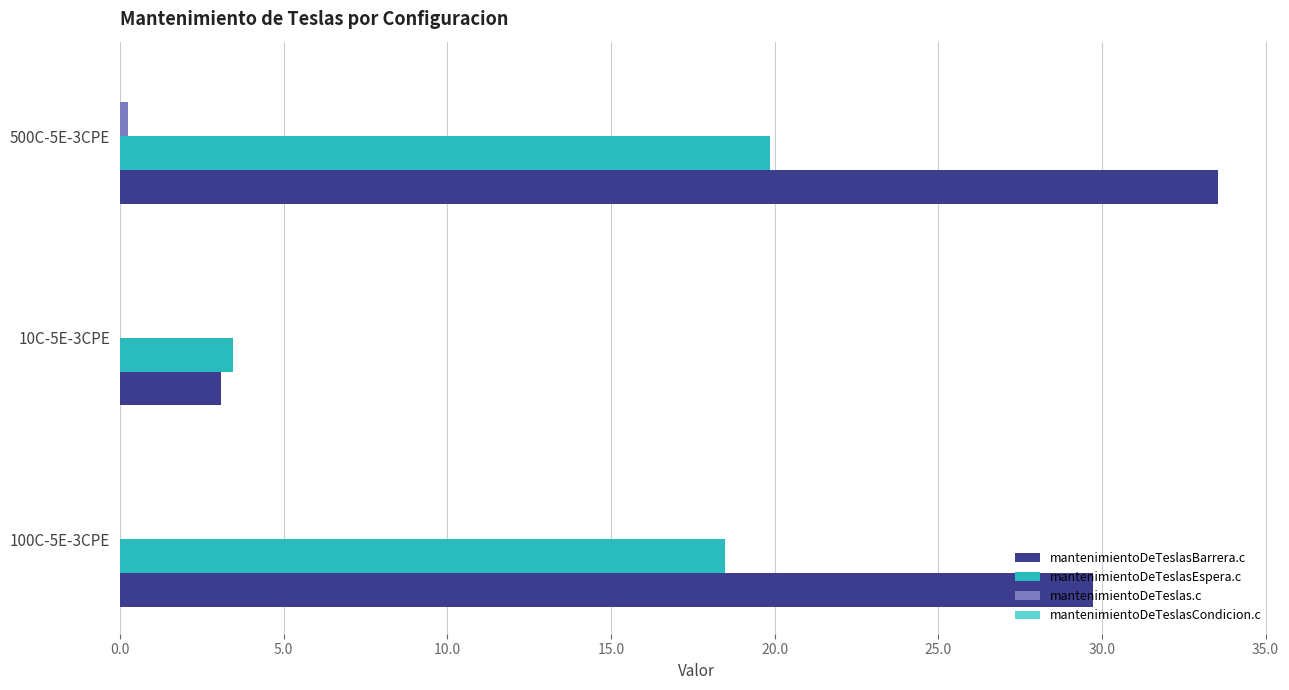

Between 100C-5E-3CPE and 10C-5E-3CPE, which series saw the biggest shift?

mantenimientoDeTeslasBarrera.c